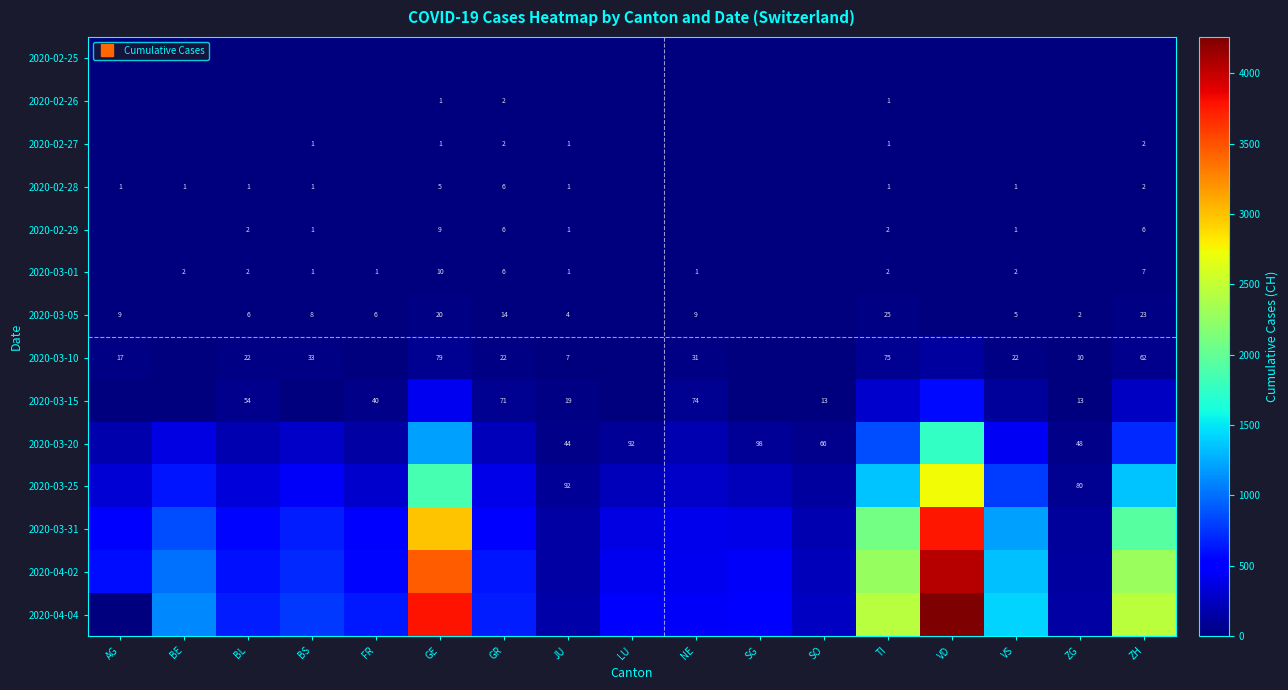

Which series has the largest range (max minus min)?

2020-04-04